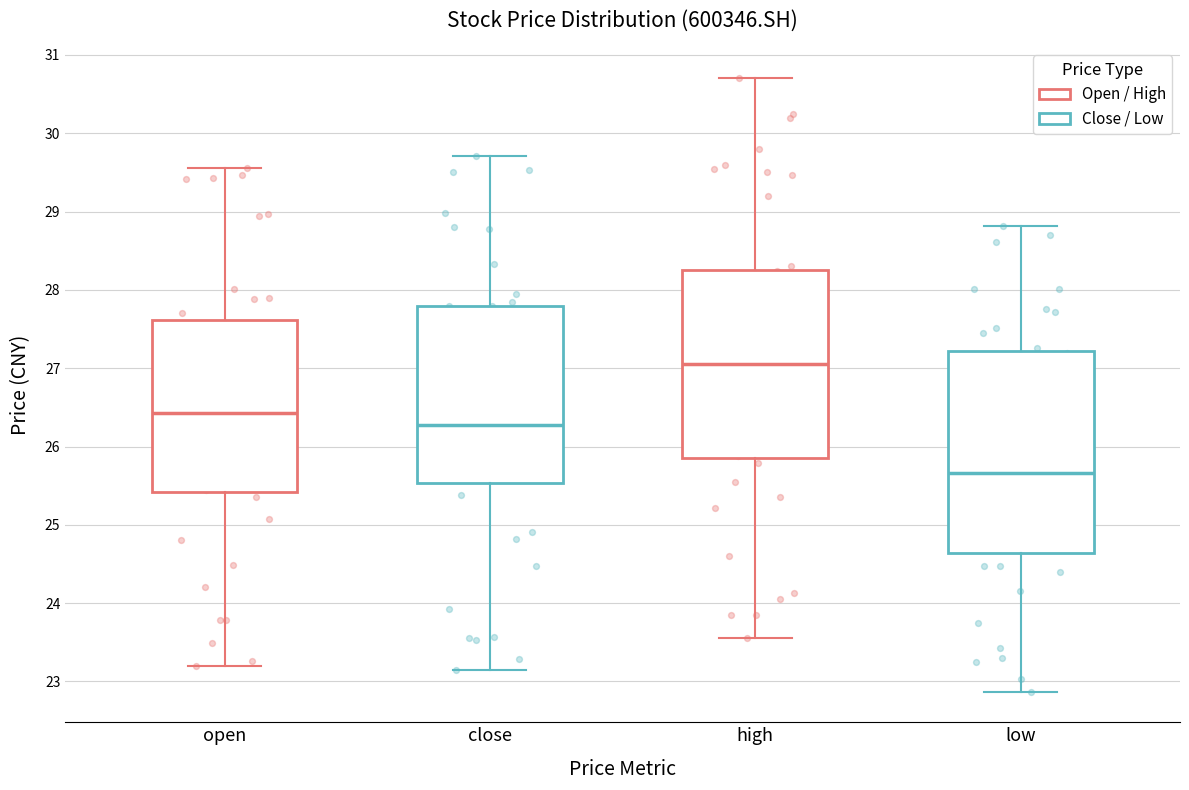

Reading left to right, read every box against the y-axis: the position of its median line, the range the box covers, and the ends of its whiskers. The values are not printed on the chart, so give them approximately, as read against the axis.

open: median 26.4, box 25.4 to 27.6, whiskers 23.2 to 29.6
close: median 26.3, box 25.5 to 27.8, whiskers 23.2 to 29.7
high: median 27.1, box 25.9 to 28.3, whiskers 23.6 to 30.7
low: median 25.7, box 24.6 to 27.2, whiskers 22.9 to 28.8